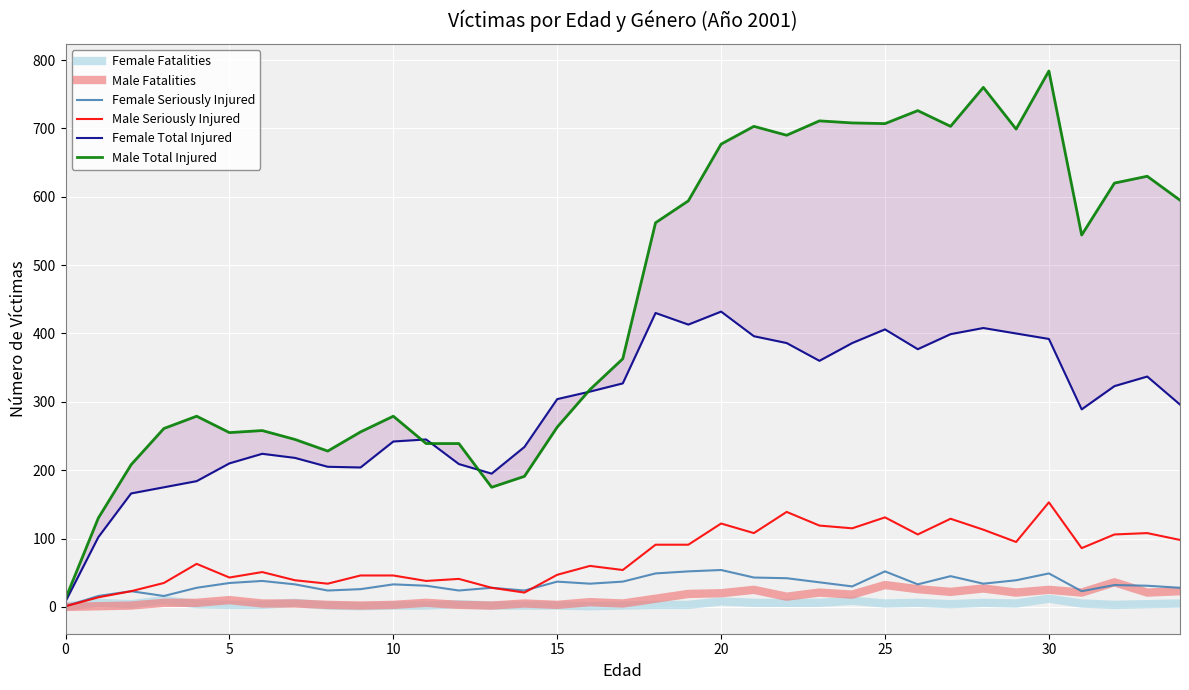

True or false: Male Total Injured and Male Seriously Injured intersect in this chart.

False